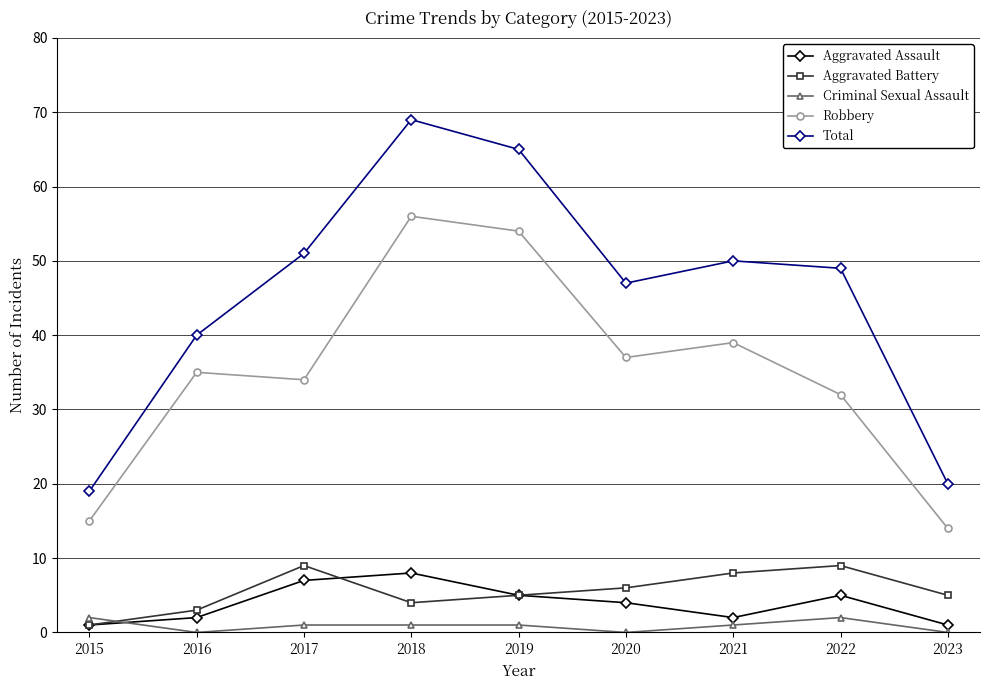

In Total, how many points are lower than both neighbors (excluding endpoints)?

1